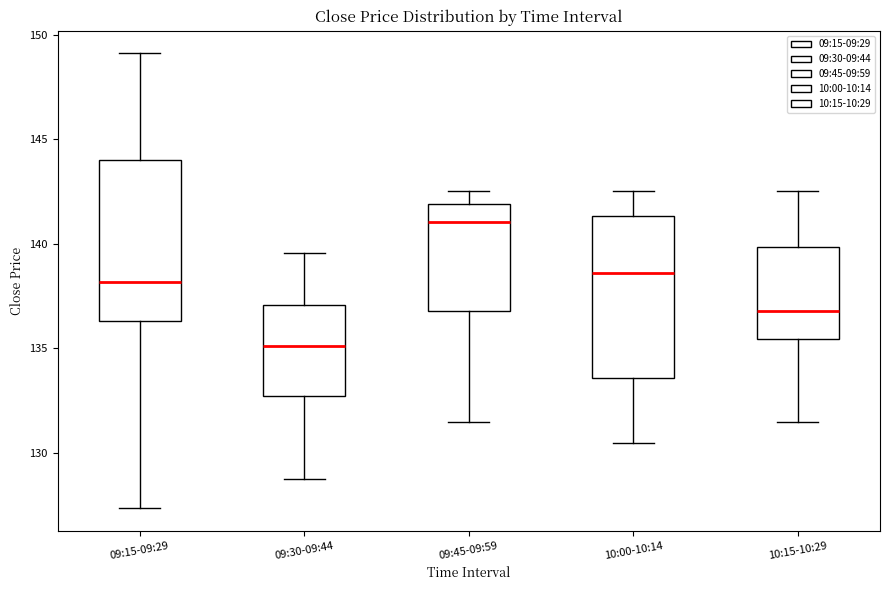

Where does the lower whisker of the box for 09:45-09:59 end on the y-axis? The values are not printed on the chart, so give them approximately, as read against the axis.

131.5